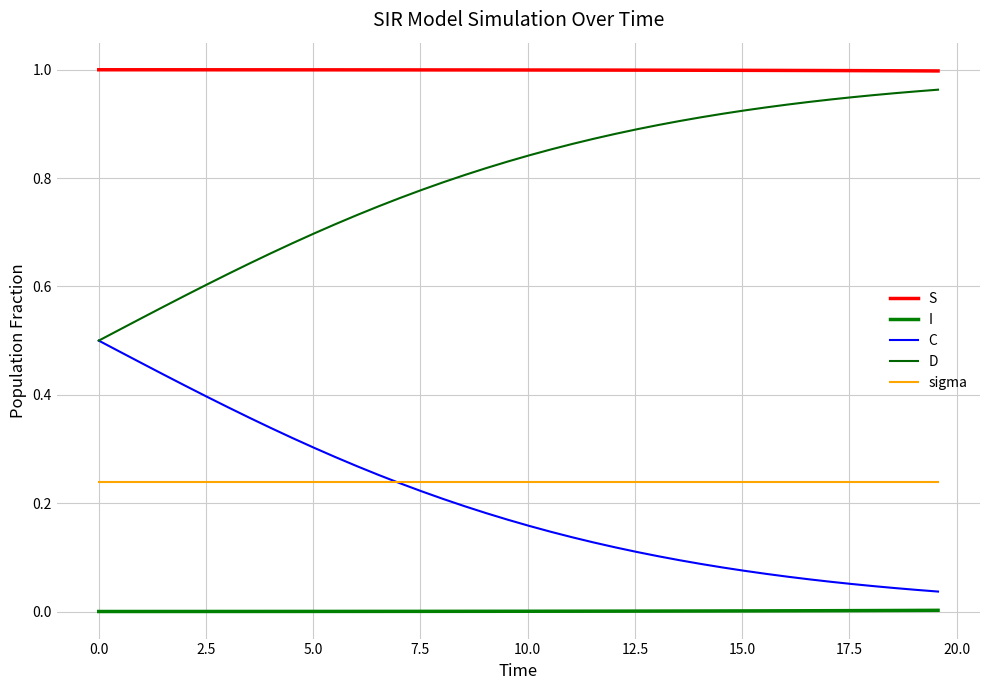

What is the label of the 9th point from the left?

17.5